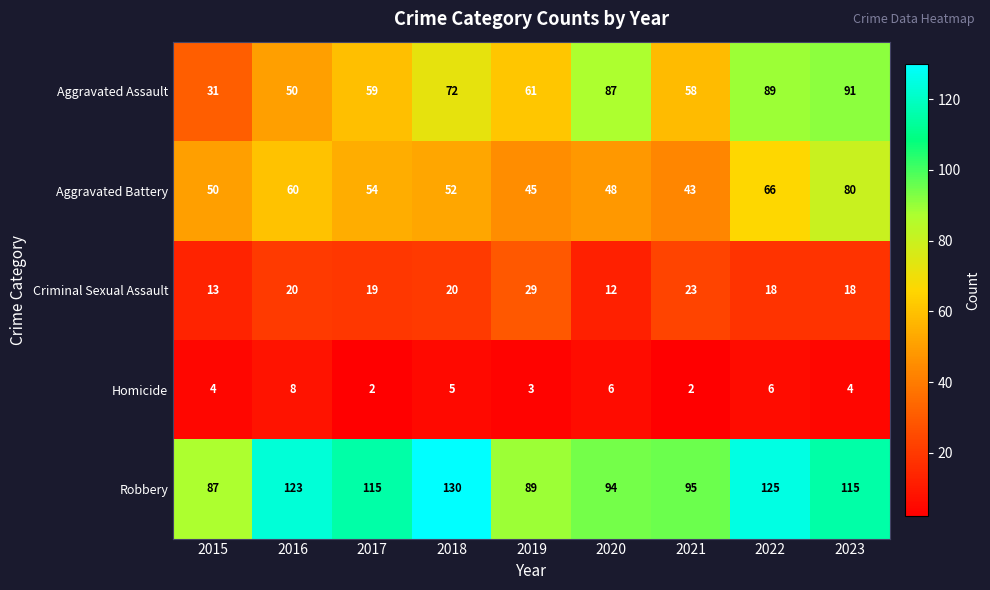

List the labels in order of Aggravated Battery value, largest first.

2023, 2022, 2016, 2017, 2018, 2015, 2020, 2019, 2021